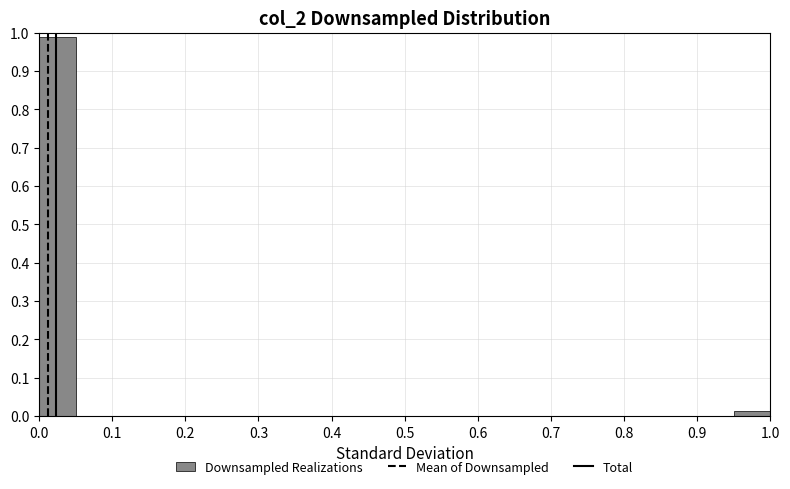

Reading left to right, transcribe this chart: for each bar, give the range it covers on the x-axis and its height. The values are not printed on the chart, so give them approximately, as read against the axis.

0.00 to 0.05: 0.99
0.05 to 0.10: 0
0.10 to 0.15: 0
0.15 to 0.20: 0
0.20 to 0.25: 0
0.25 to 0.30: 0
0.30 to 0.35: 0
0.35 to 0.40: 0
0.40 to 0.45: 0
0.45 to 0.50: 0
0.50 to 0.55: 0
0.55 to 0.60: 0
0.60 to 0.65: 0
0.65 to 0.70: 0
0.70 to 0.75: 0
0.75 to 0.80: 0
0.80 to 0.85: 0
0.85 to 0.90: 0
0.90 to 0.95: 0
0.95 to 1.00: 0.01